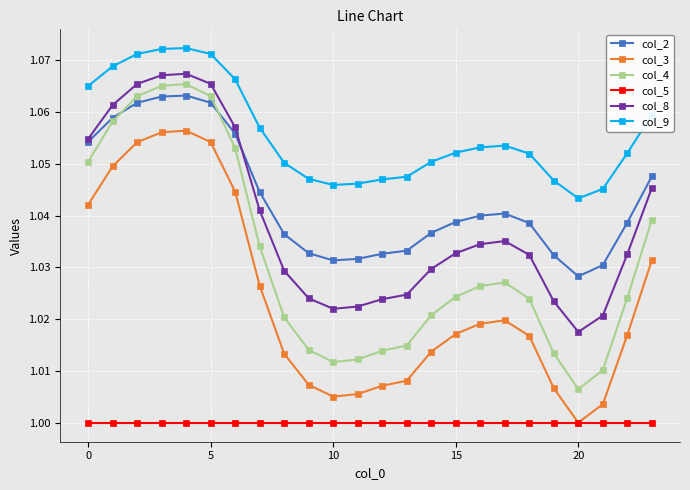

True or false: col_9 and col_8 intersect in this chart.

False